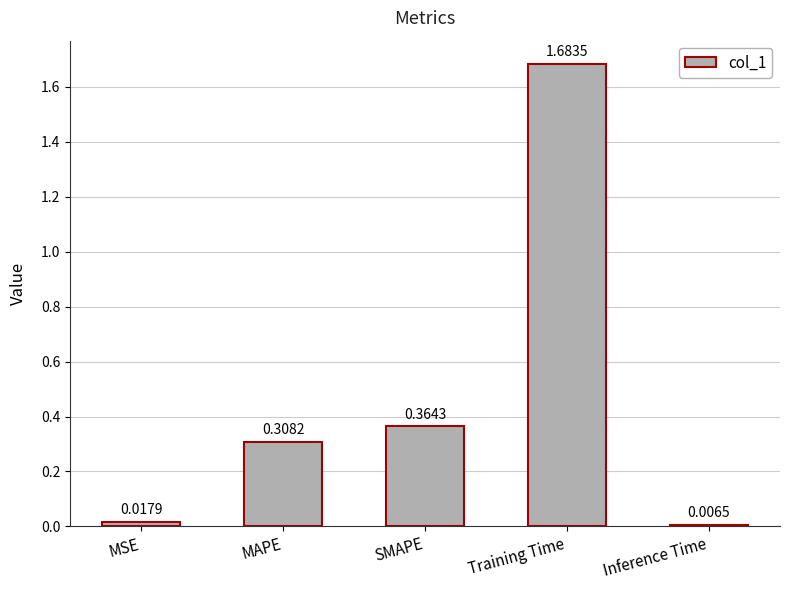

Rank the categories by value from lowest to highest.

Inference Time, MSE, MAPE, SMAPE, Training Time